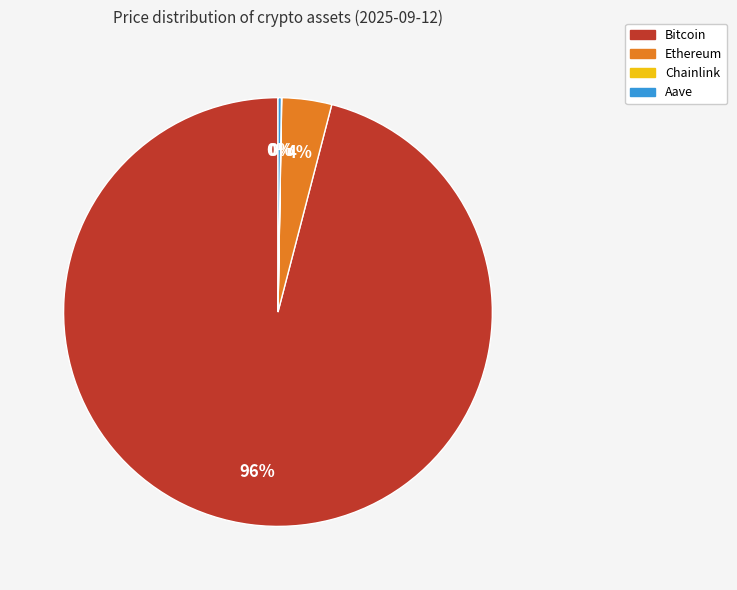

To the nearest percent, what percentage of the pie is Ethereum?

4%